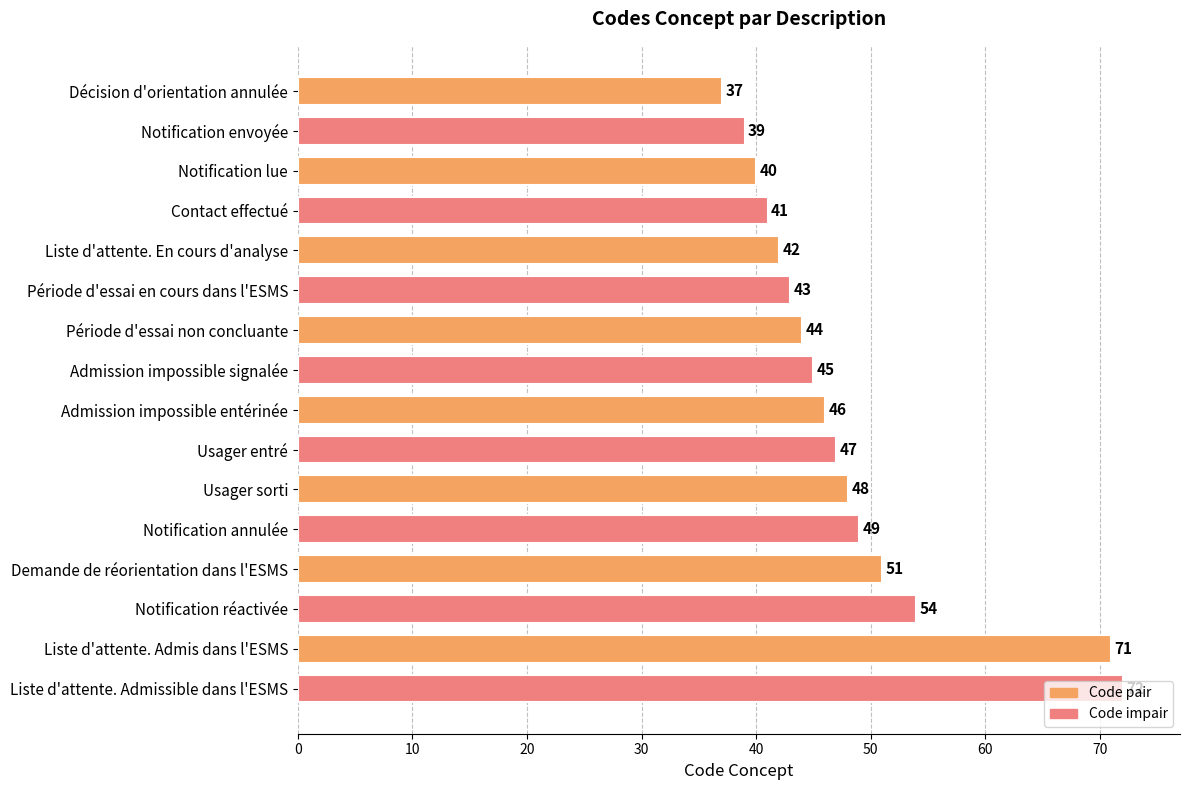

What is the sum of the values at Notification annulée and Liste d'attente. Admissible dans l'ESMS?

121